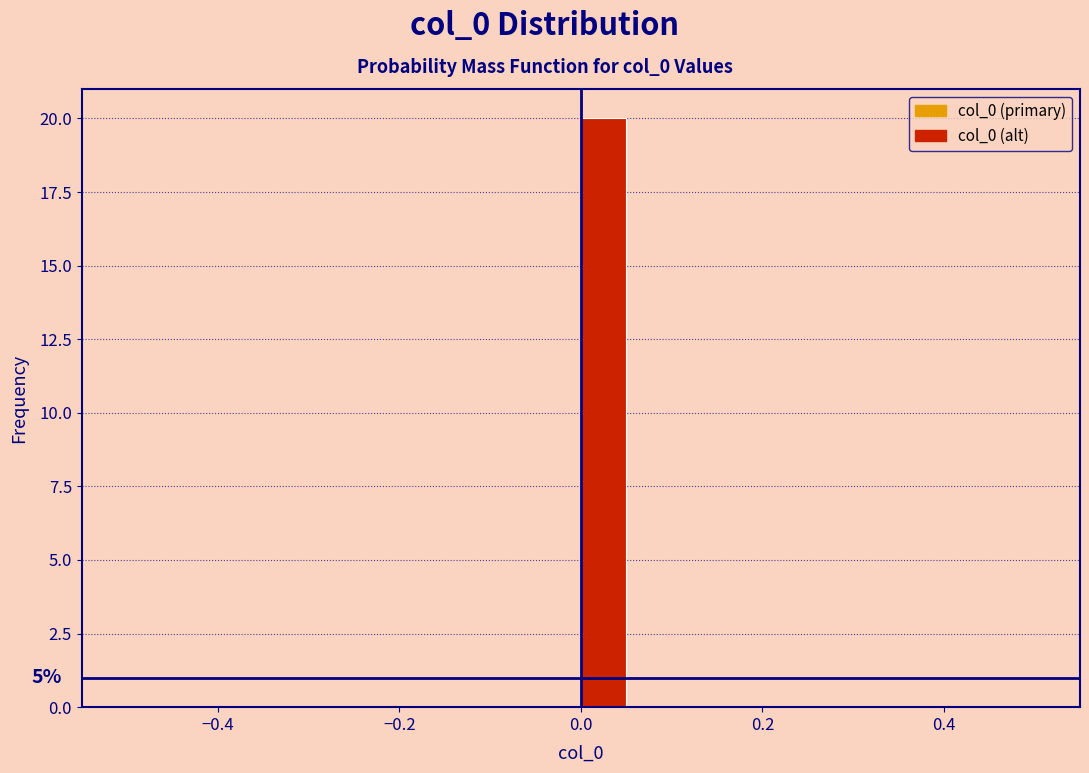

Read against the x-axis, roughly where is the centre of the tallest bar?

0.02